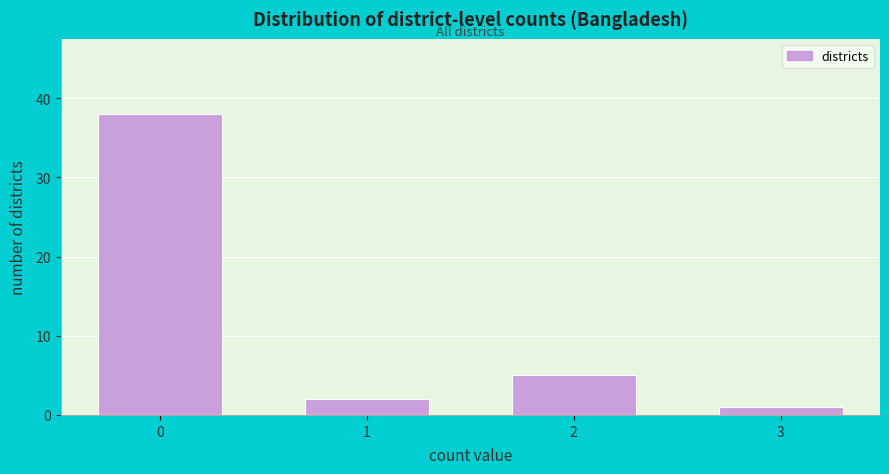

Reading left to right, extract all data points from this chart.

38	2	5	1